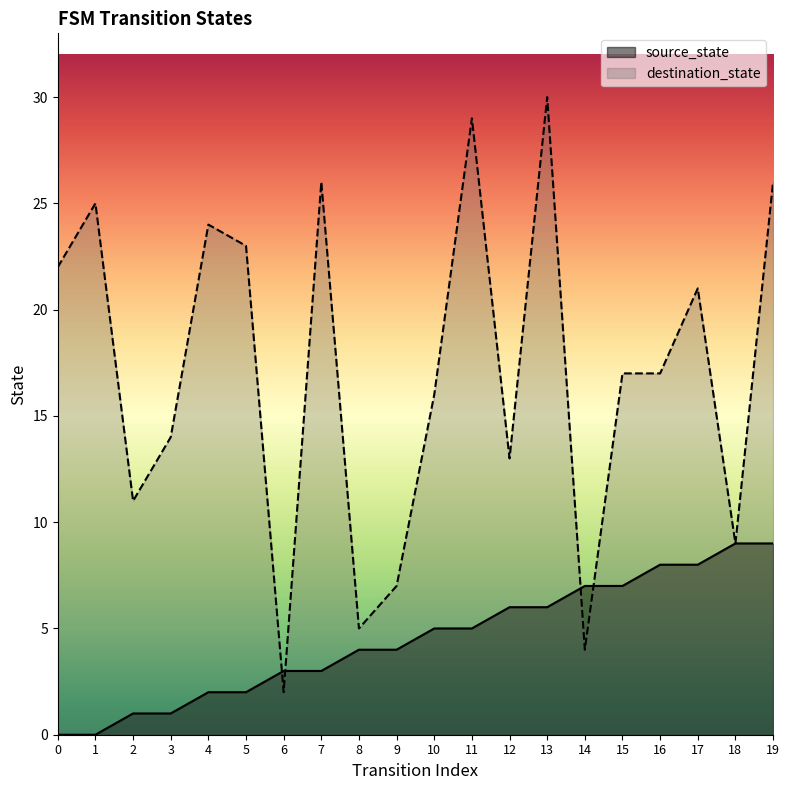

At which label does destination_state reach its peak?

13